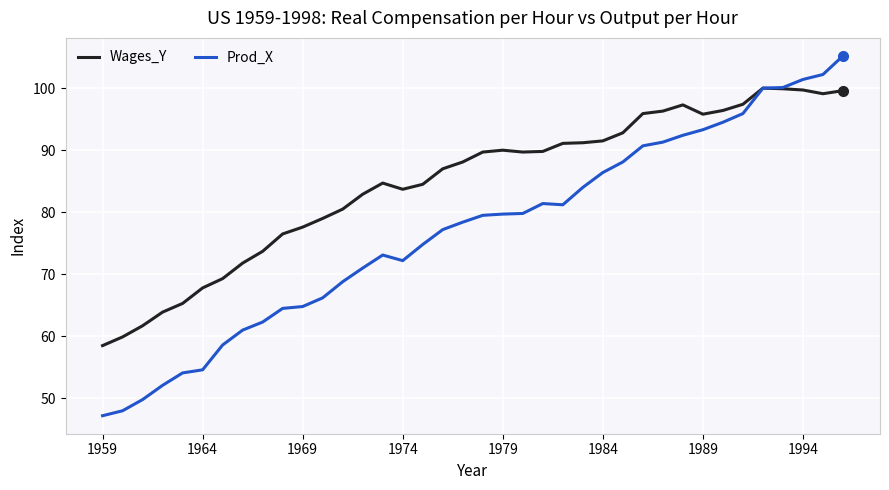

Which series has the largest total across all categories?

Wages_Y